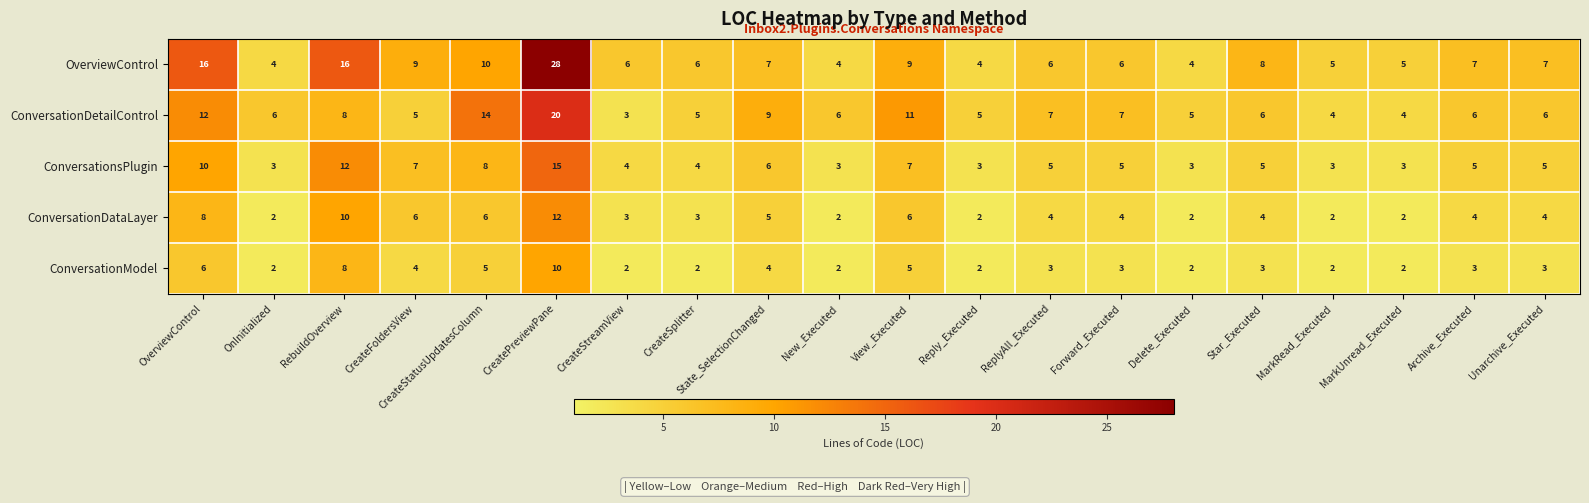

What is the difference between the highest and lowest values at CreateSplitter?

4